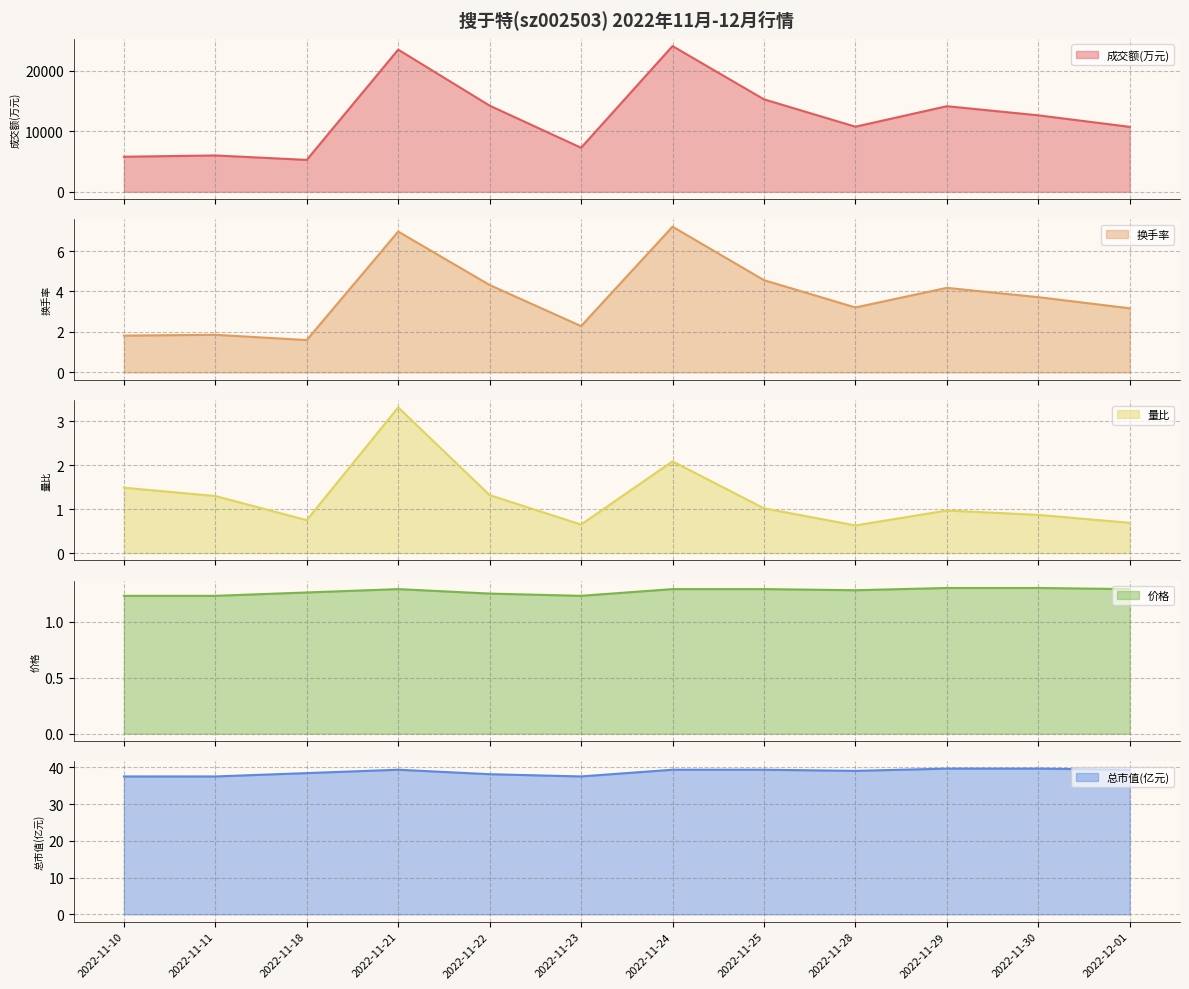

Which series has the largest total across all categories?

成交额(万元)